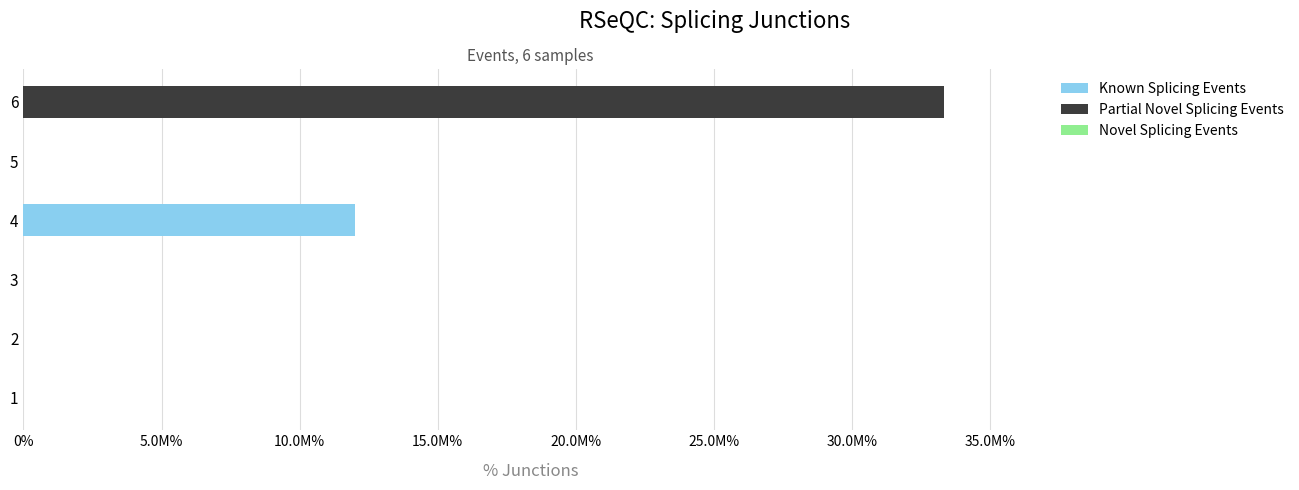

How many bars are there in total?

18